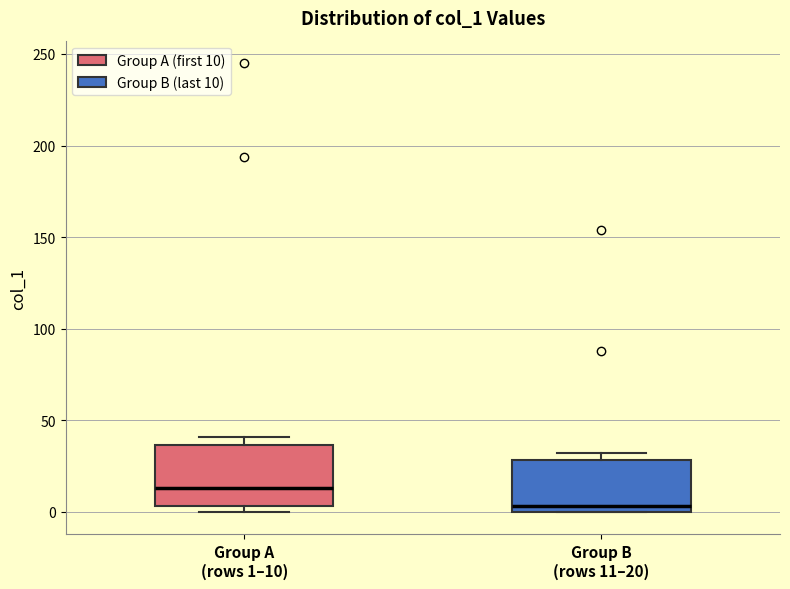

Which box has the highest median line?

Group A (rows 1–10)